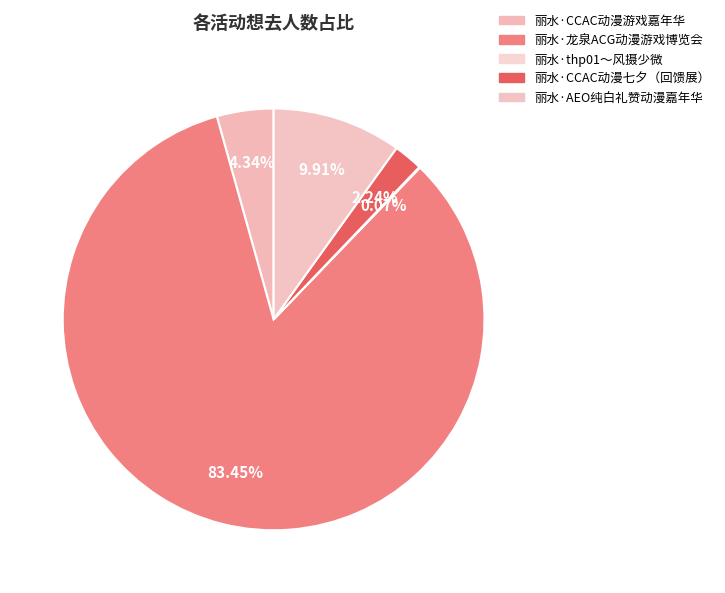

How many segments does this pie chart have?

5